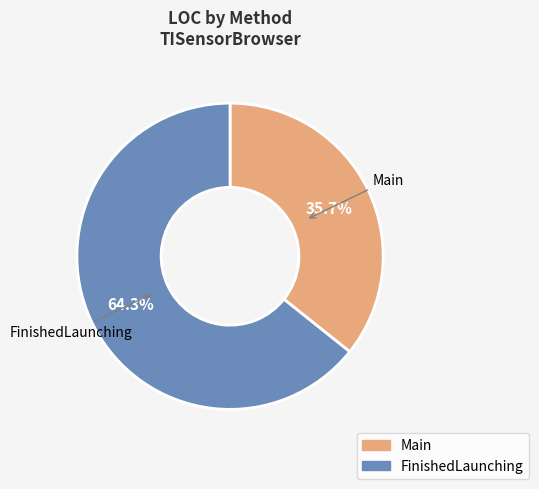

Which has a higher value, Main or FinishedLaunching?

FinishedLaunching